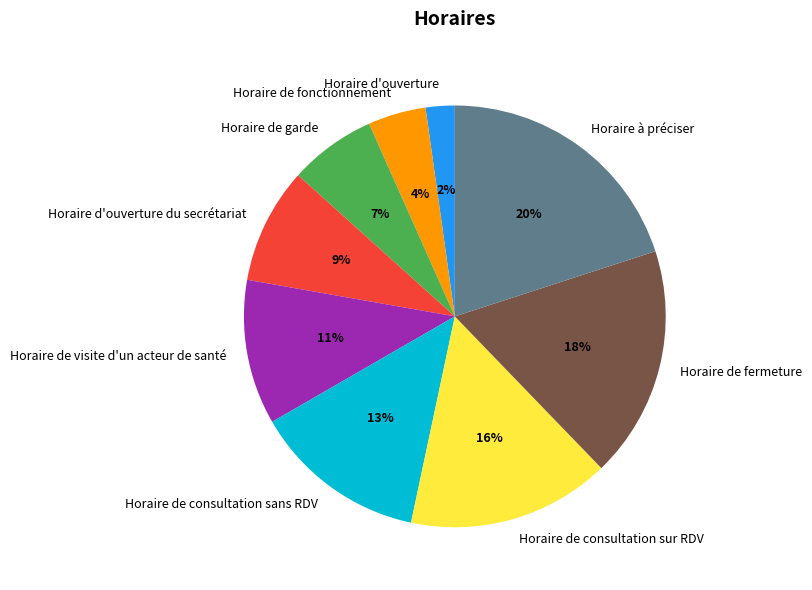

To the nearest percent, what portion does Horaire d'ouverture du secrétariat represent?

9%